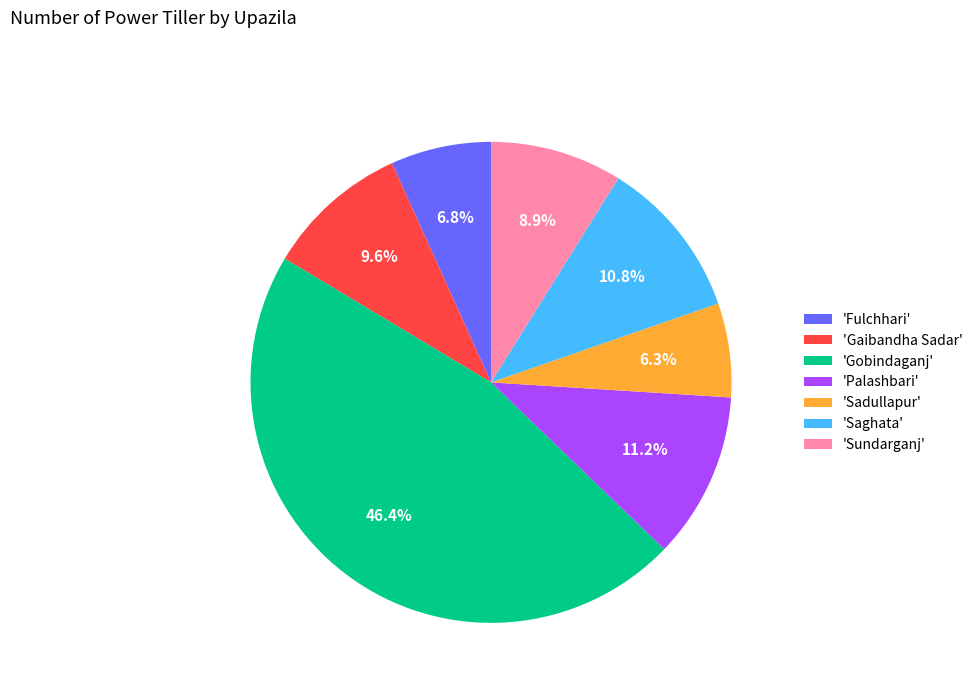

Which has a higher value, 'Palashbari' or 'Fulchhari'?

'Palashbari'